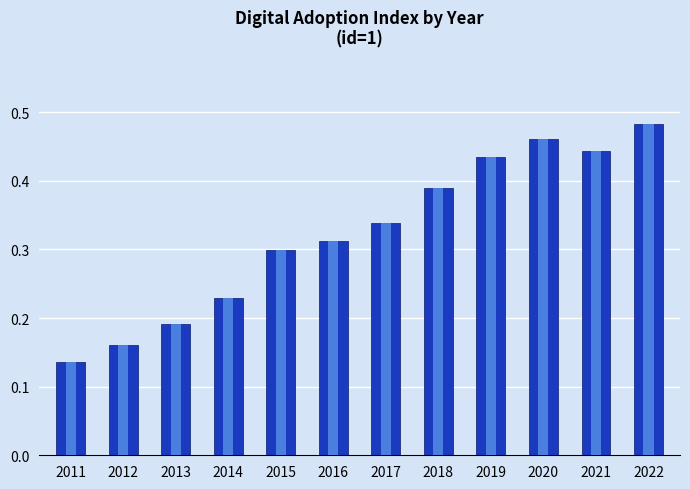

What is the difference between the maximum and second lowest values?

0.3